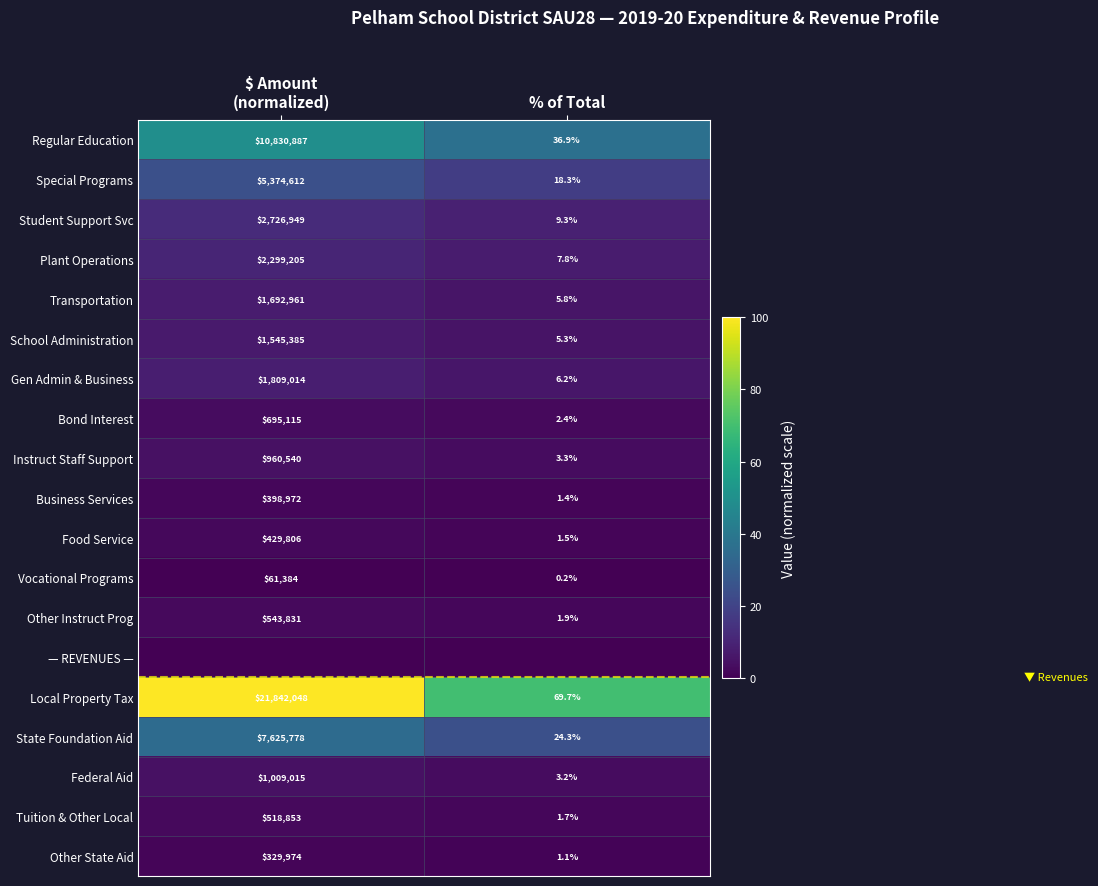

The Transportation series shows 3.4 at % of Total. True or false?

False